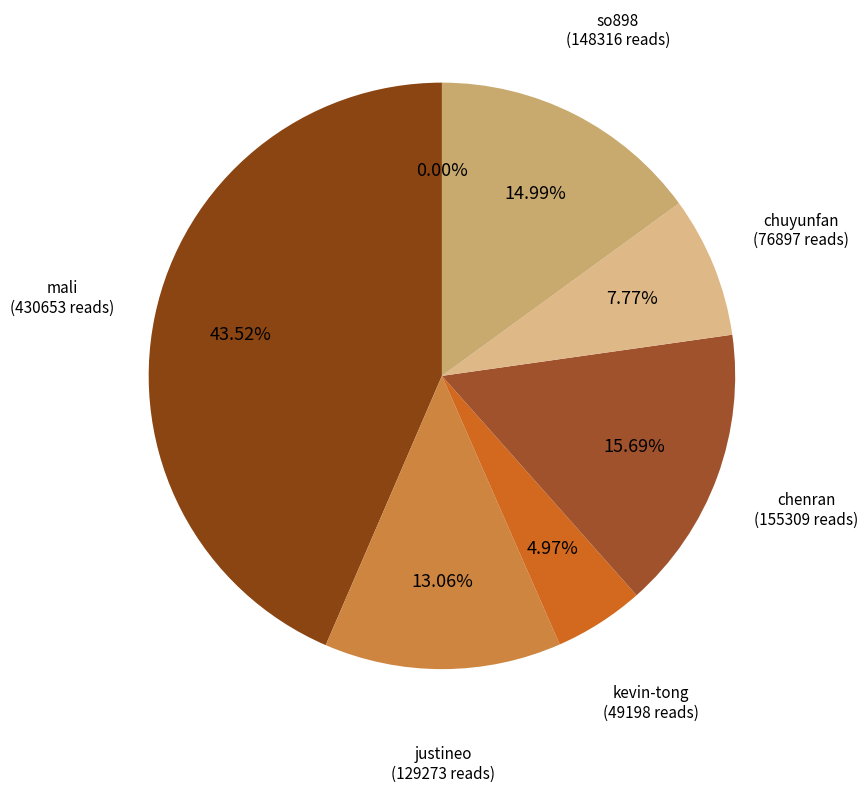

Which category has the smallest portion of the pie?

yi-yi-80-12